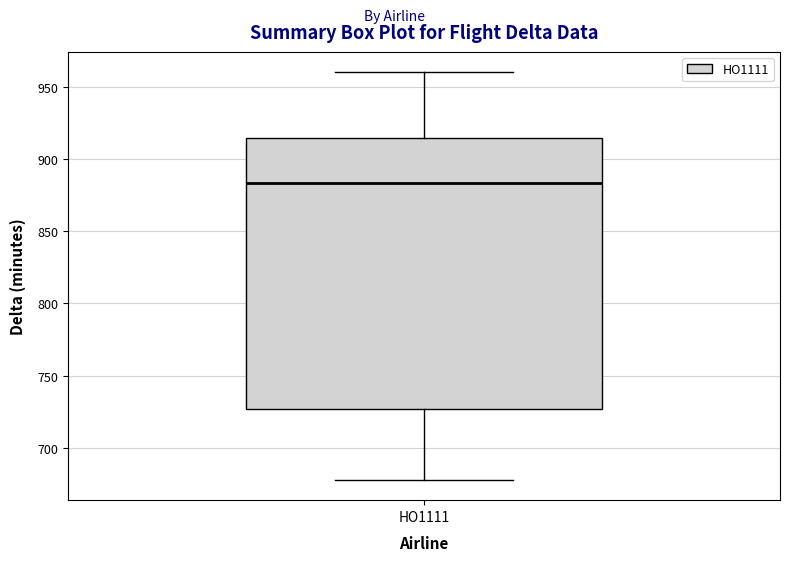

Read this box plot against the y-axis: the position of the median line, the range covered by the box, and the ends of both whiskers. The values are not printed on the chart, so give them approximately, as read against the axis.

median 885, box 725 to 915, whiskers 680 to 960